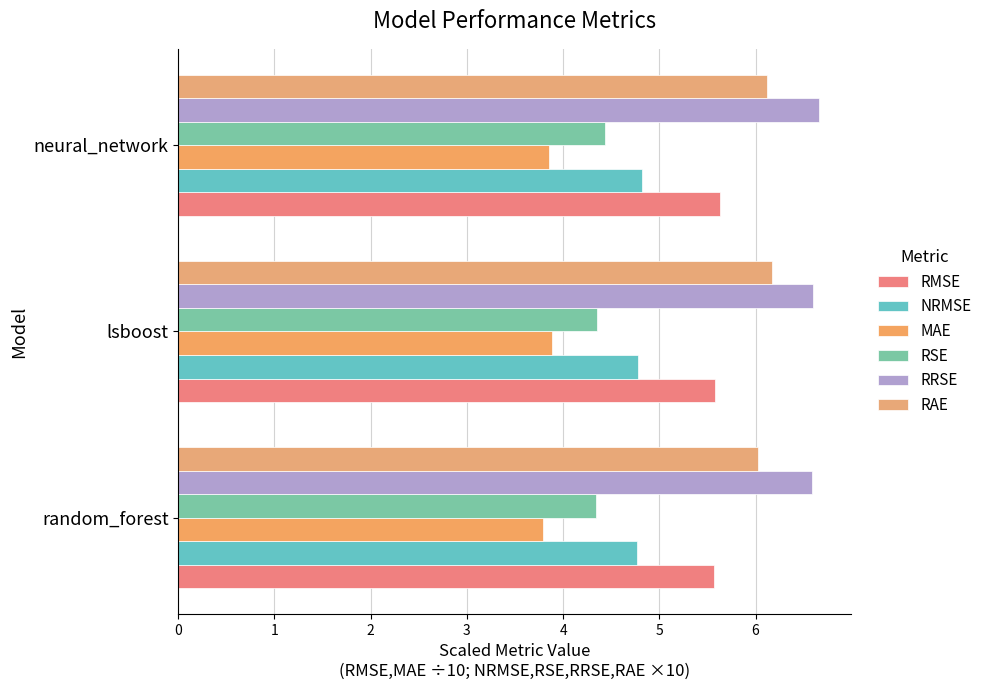

How many RAE values are between 6 and 7?

3